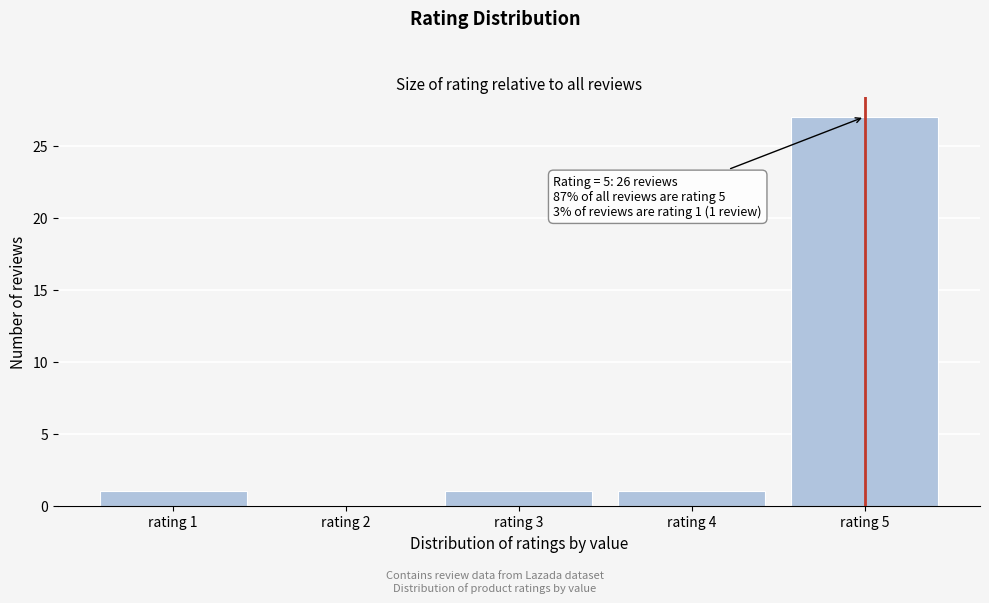

Which range on the x-axis has the tallest bar?

4.5 to 5.5